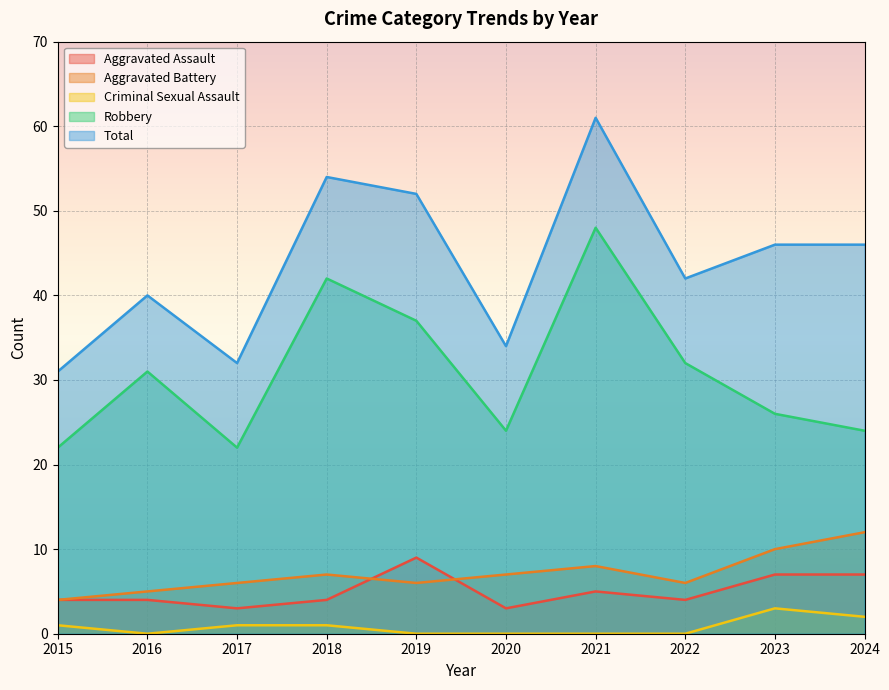

How many values in the Aggravated Battery series exceed 7?

3